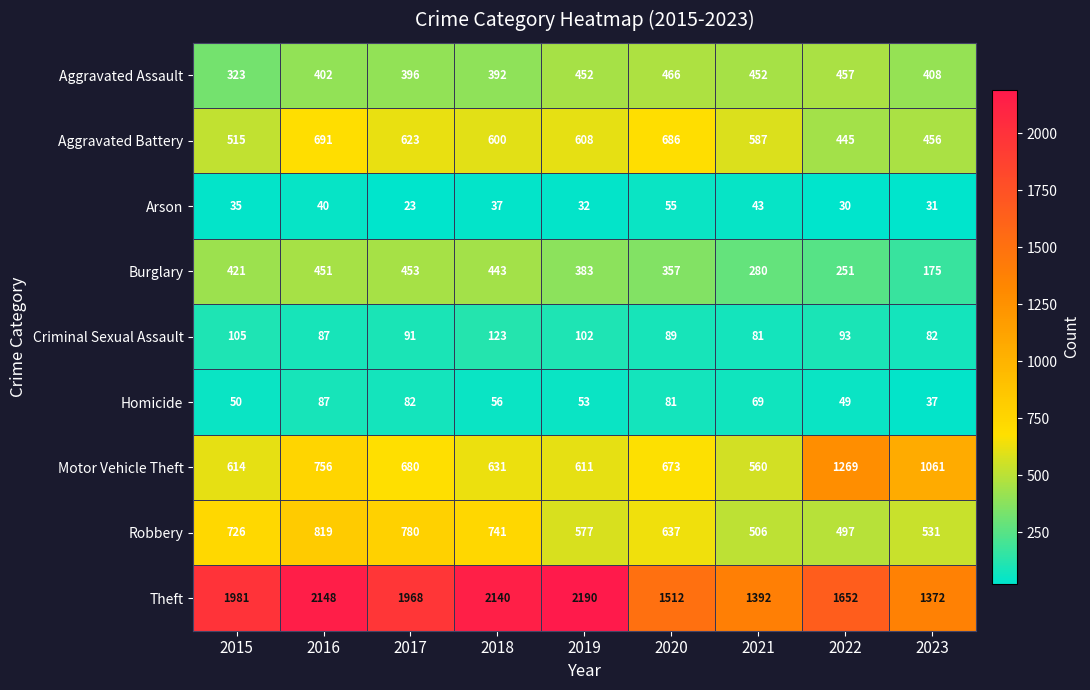

At how many categories does at least one series exceed 1354?

9